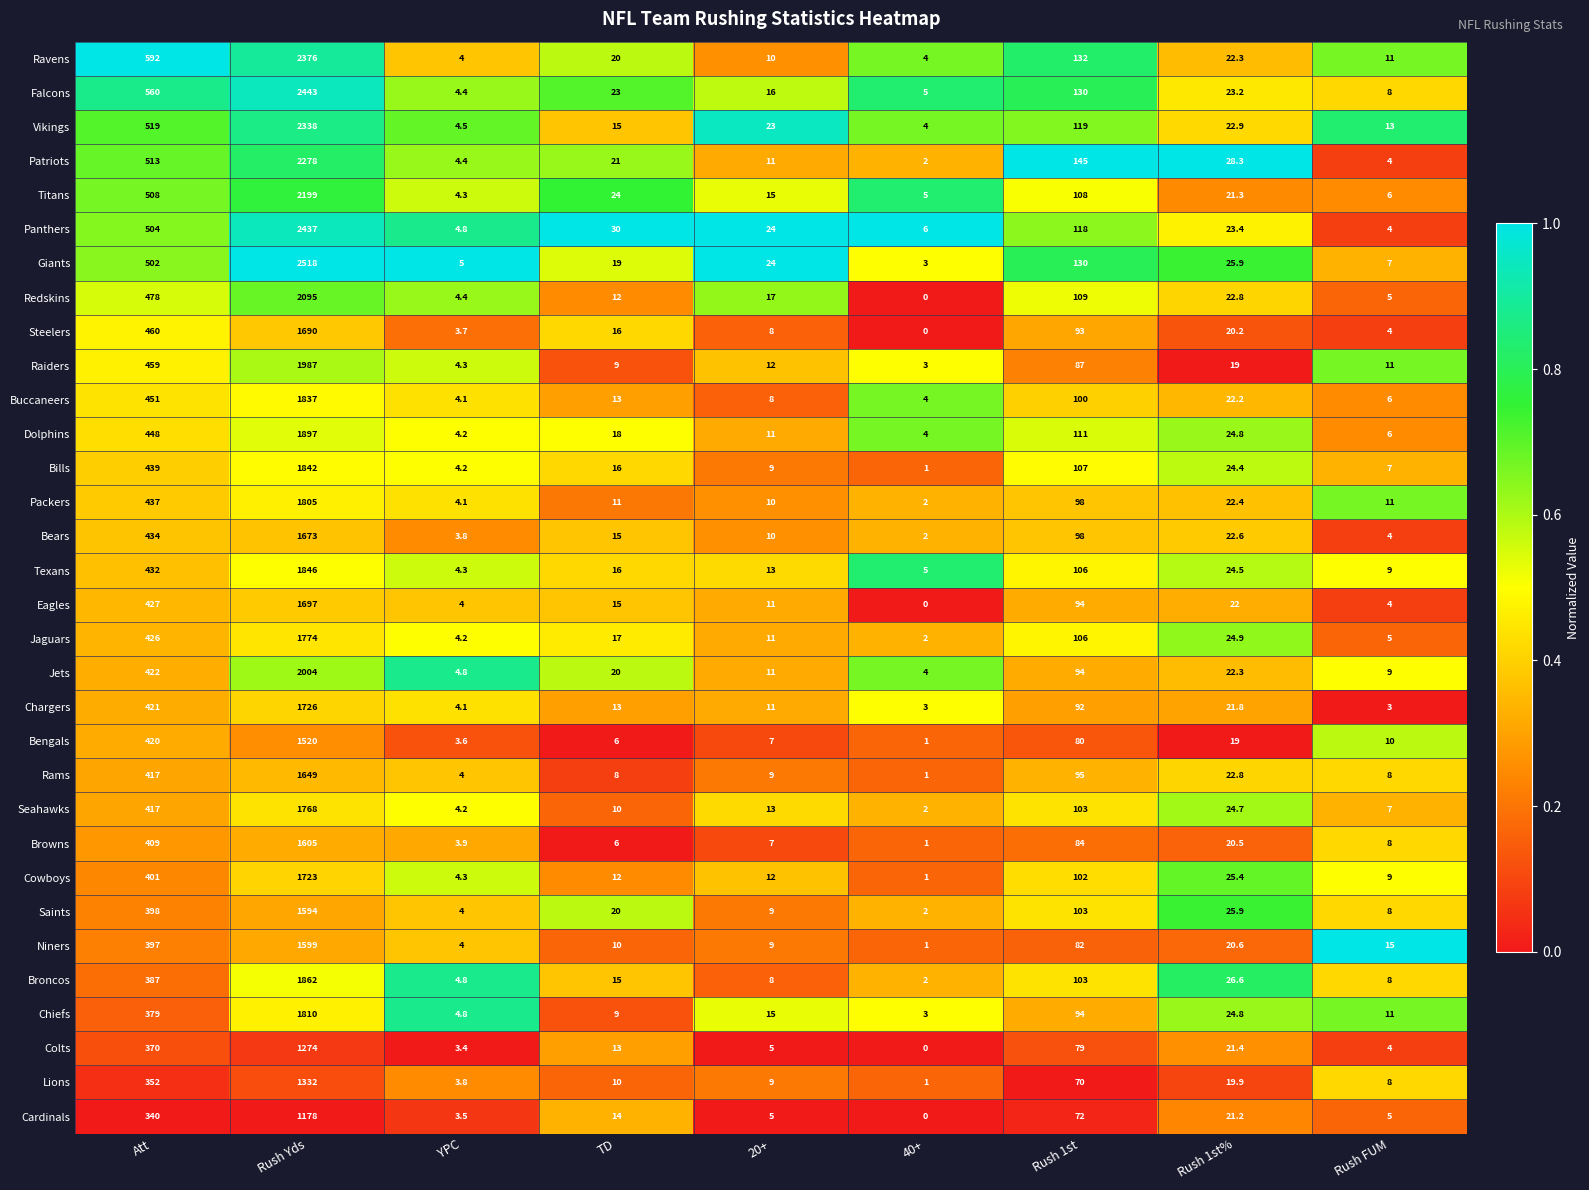

How many data points in Cardinals are less than 14?

4